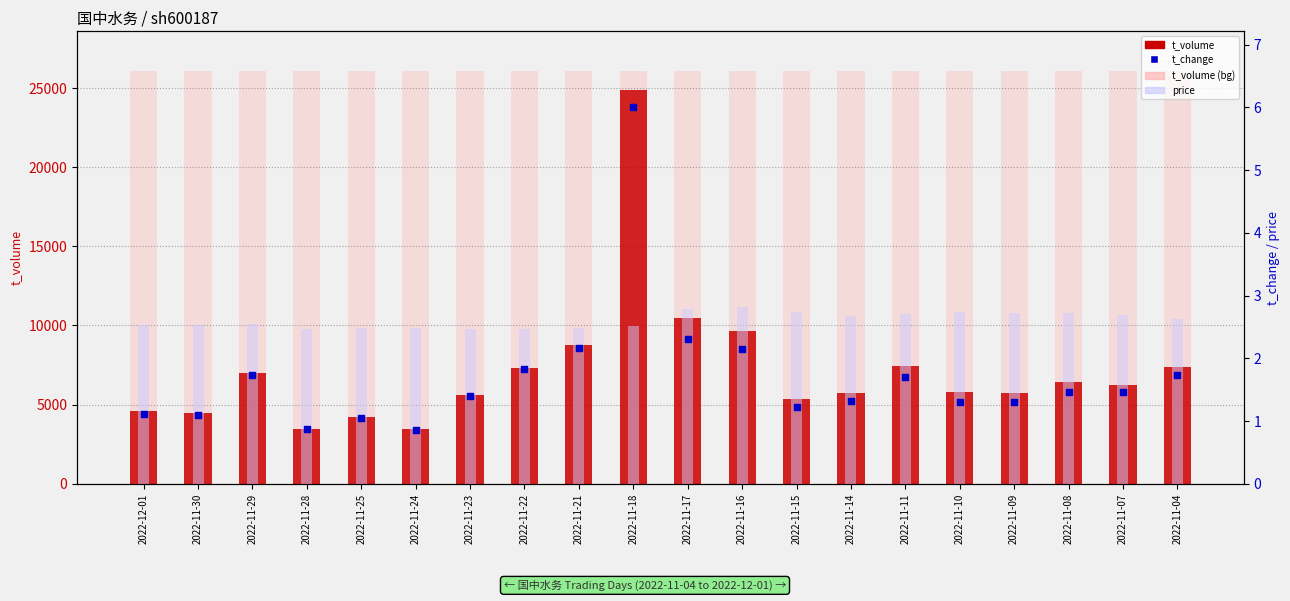

Is the value of t_volume at 2022-11-10 greater than the value of t_change at 2022-11-29?

Yes